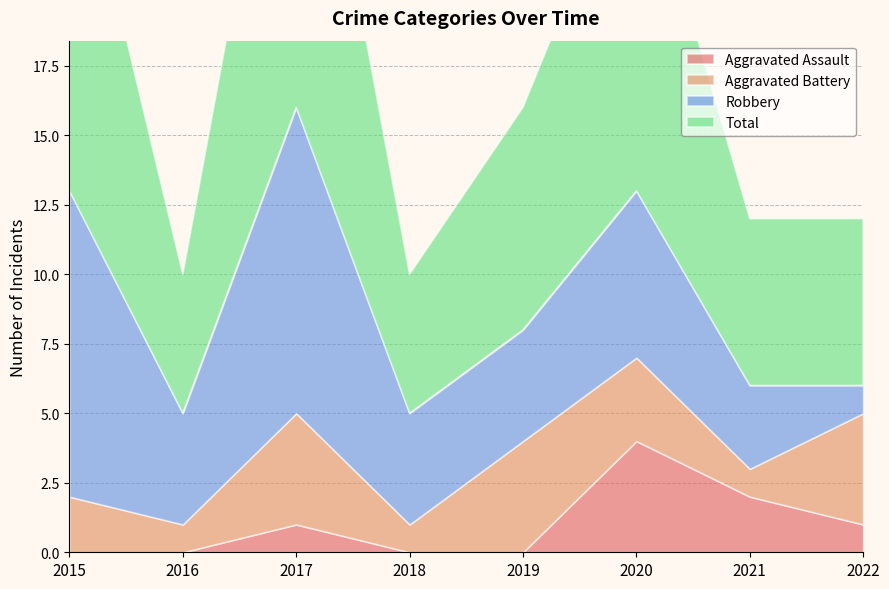

How many data points in Total are less than 8?

4